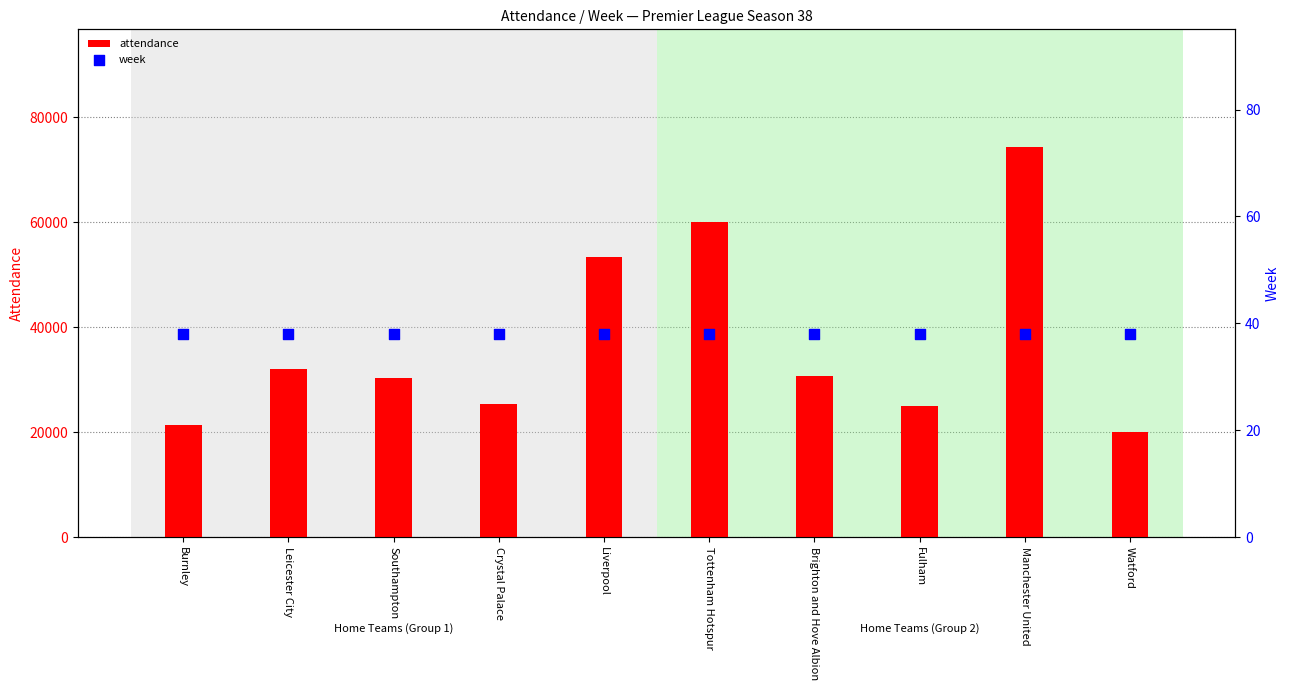

Which series has the widest spread of Y values?

attendance